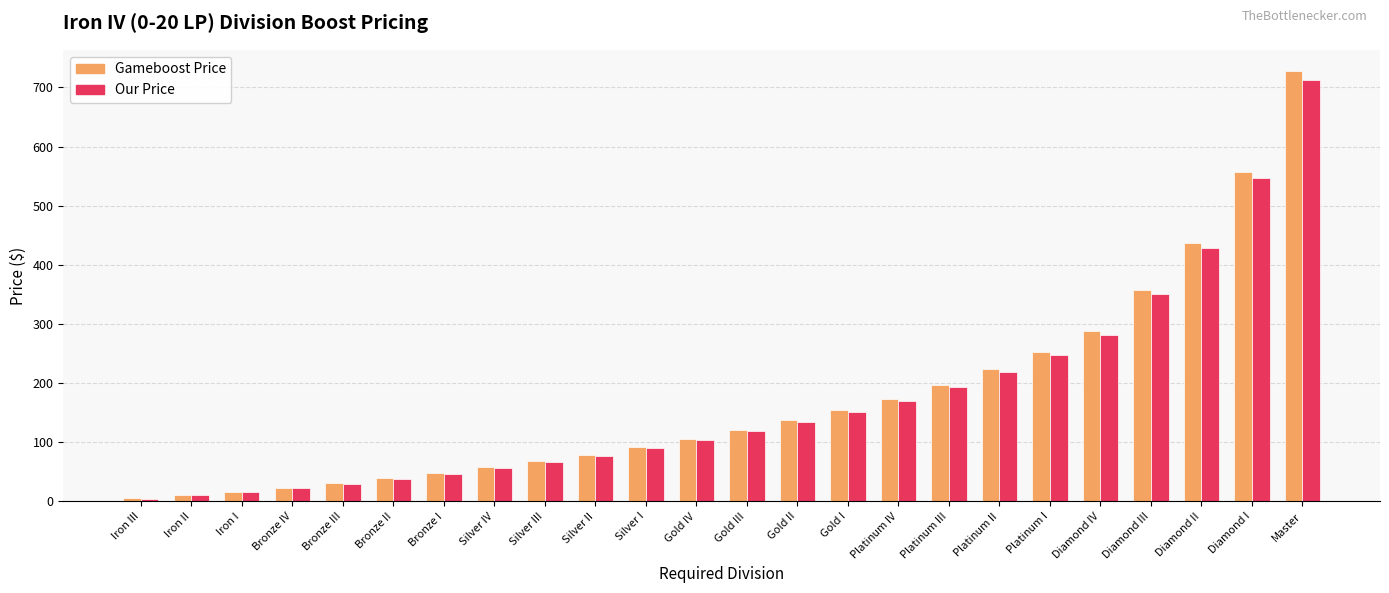

What is the sum of all Gameboost Price values?

4194.7